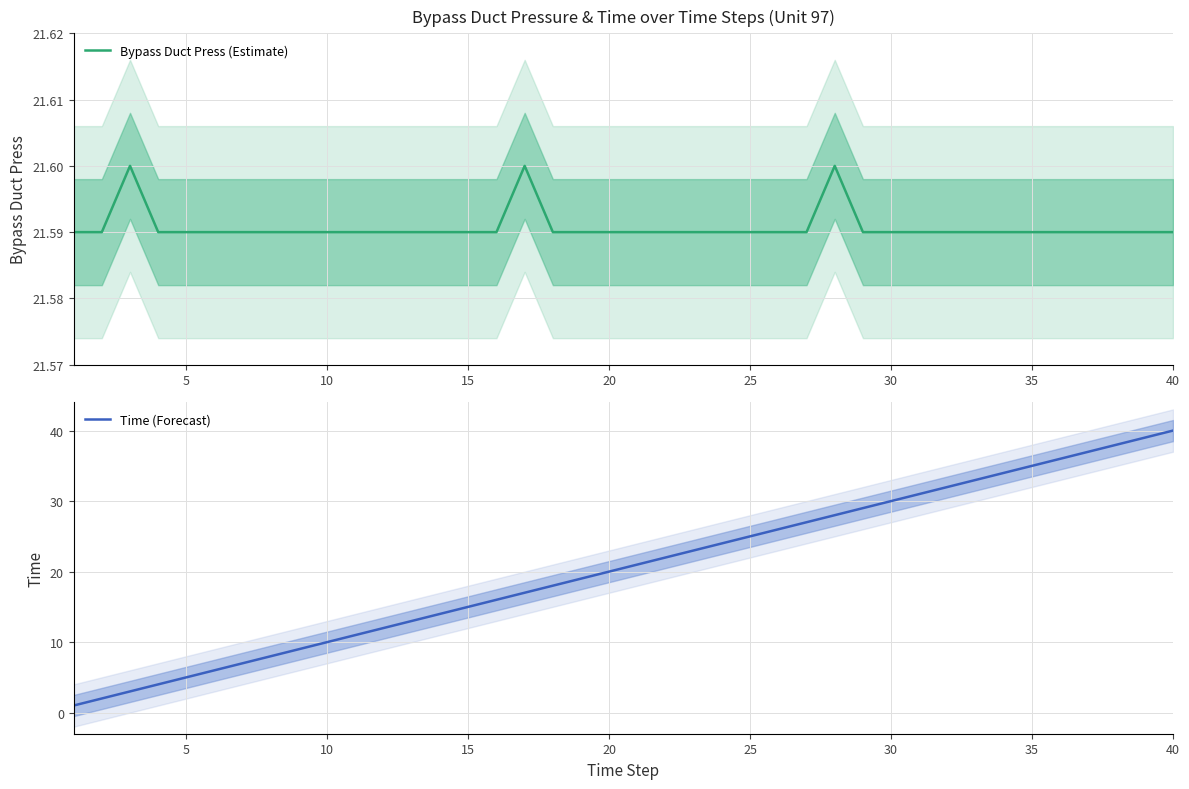

What is the maximum value for Time (Forecast)?

40